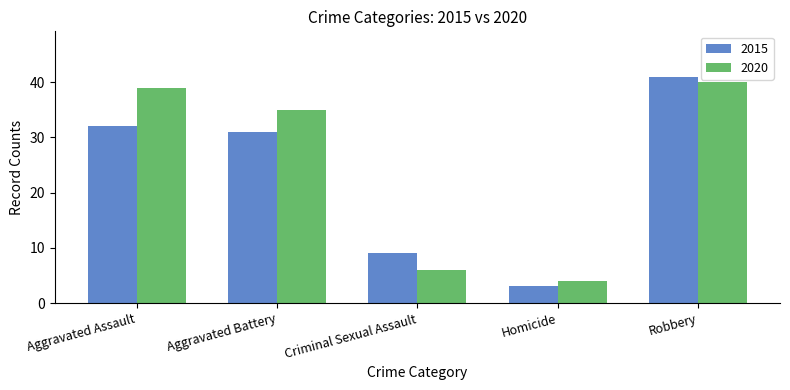

What is the label of the 3rd bar from the right?

Criminal Sexual Assault